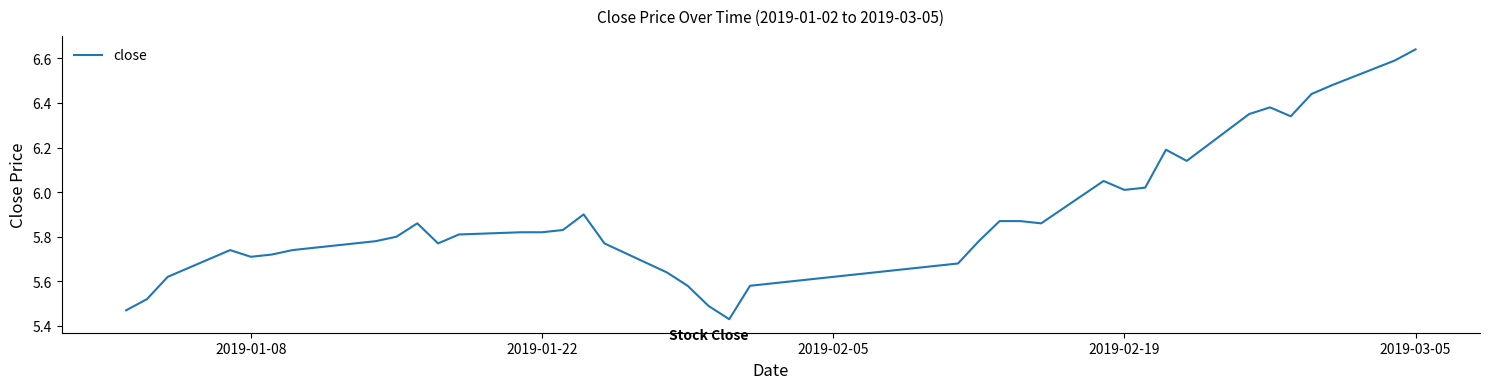

What is the difference between the maximum and minimum values?

1.2